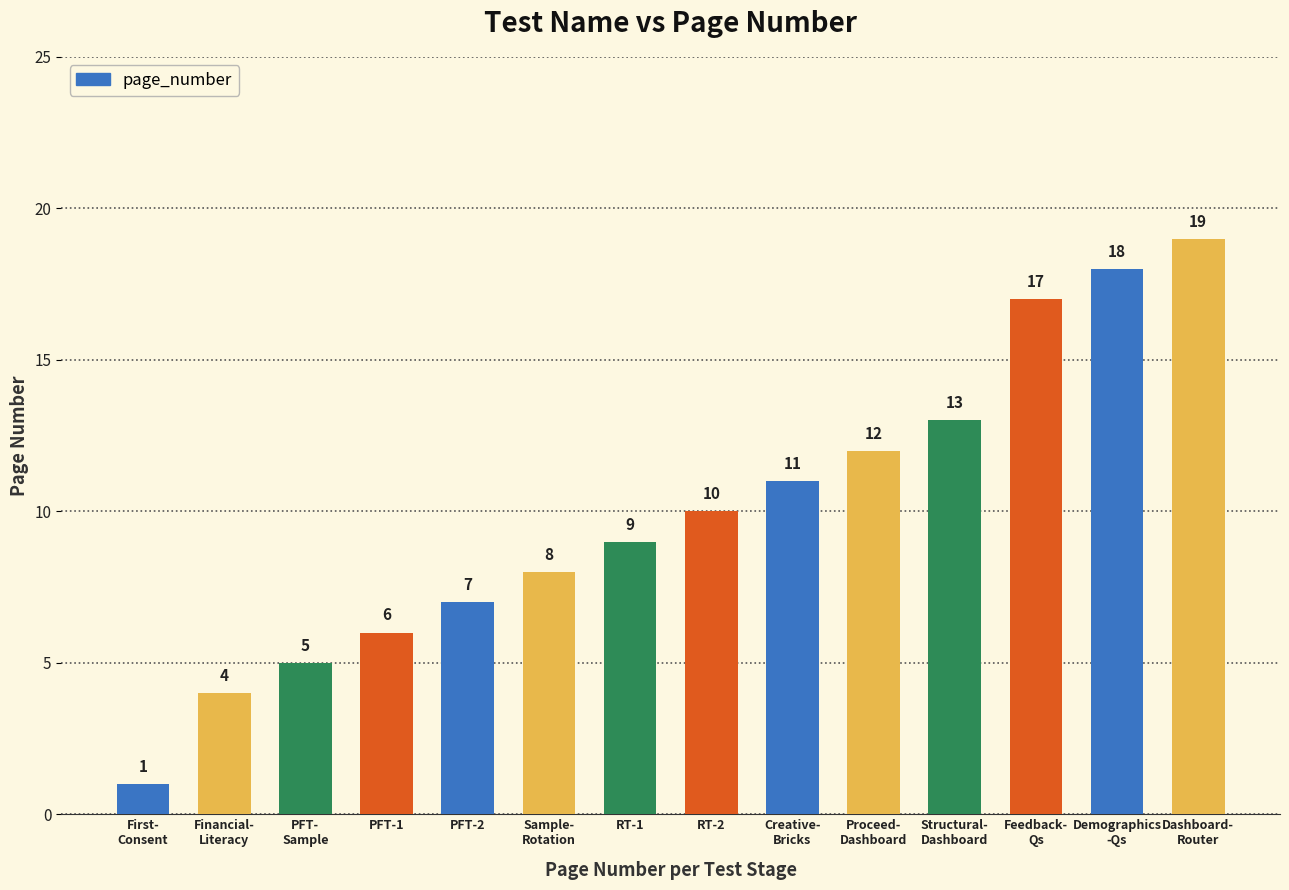

Between PFT-2 and RT-1, which is larger?

RT-1